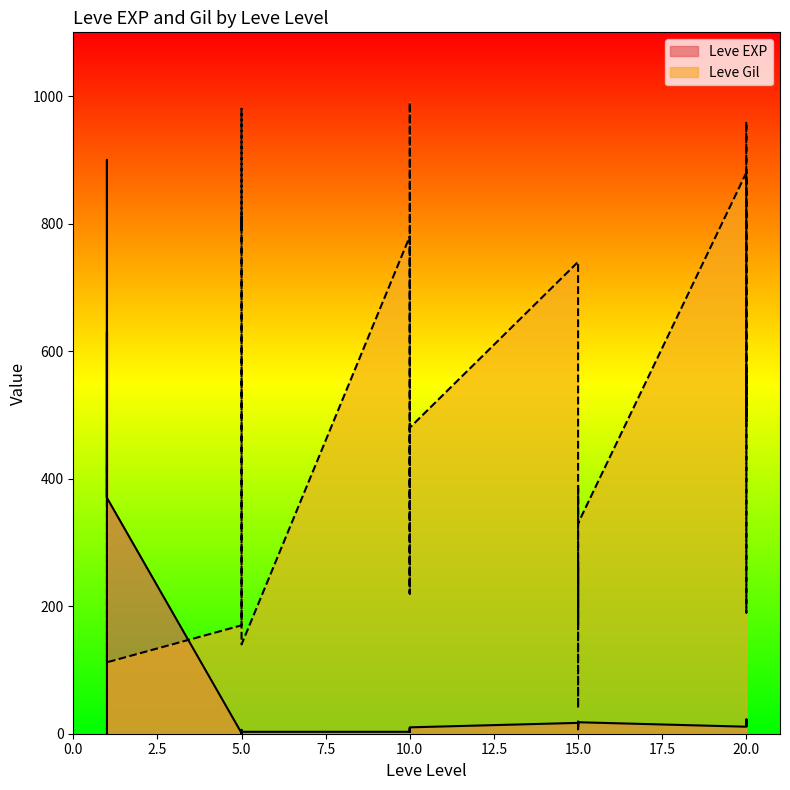

What value does the Leve Gil series have at 1, to the nearest 100?

100